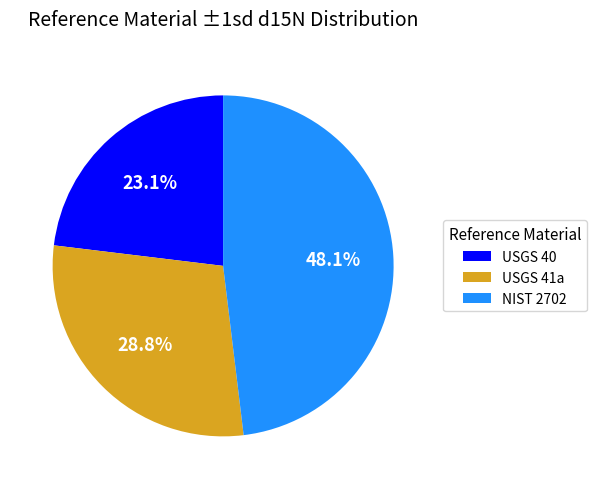

Is USGS 41a the majority of the pie?

No